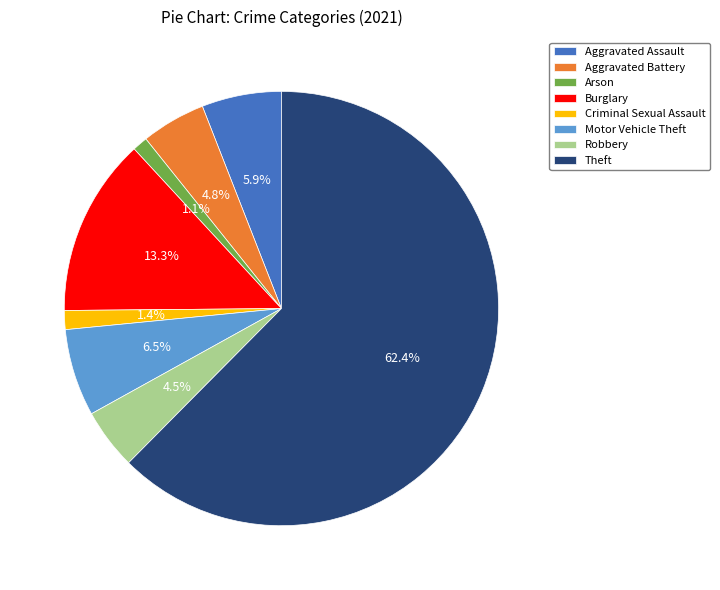

To the nearest percent, what is the difference between the largest and smallest slice percentages?

61%